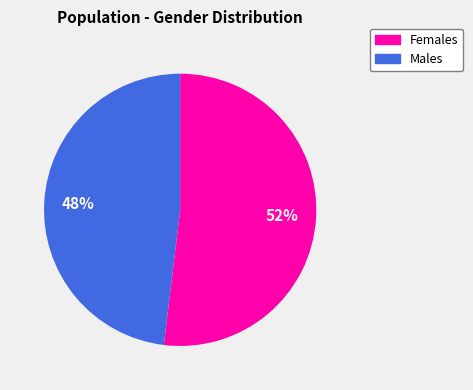

Is there a majority slice in this chart?

Yes